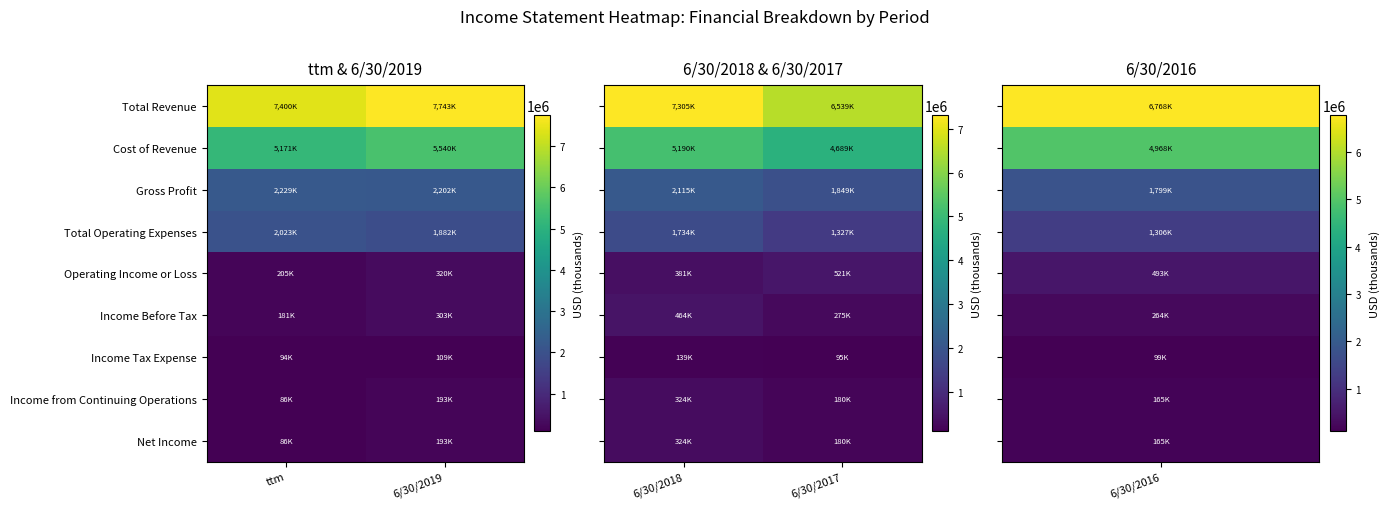

Which series has the widest spread of values?

Total Revenue